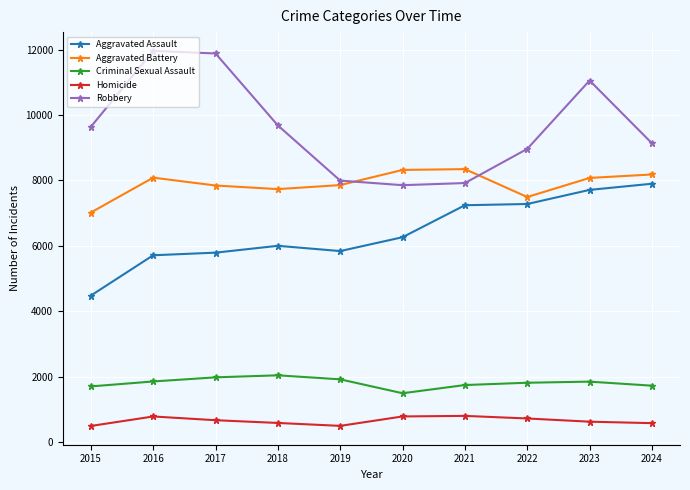

Where is the first local maximum for Homicide?

2016